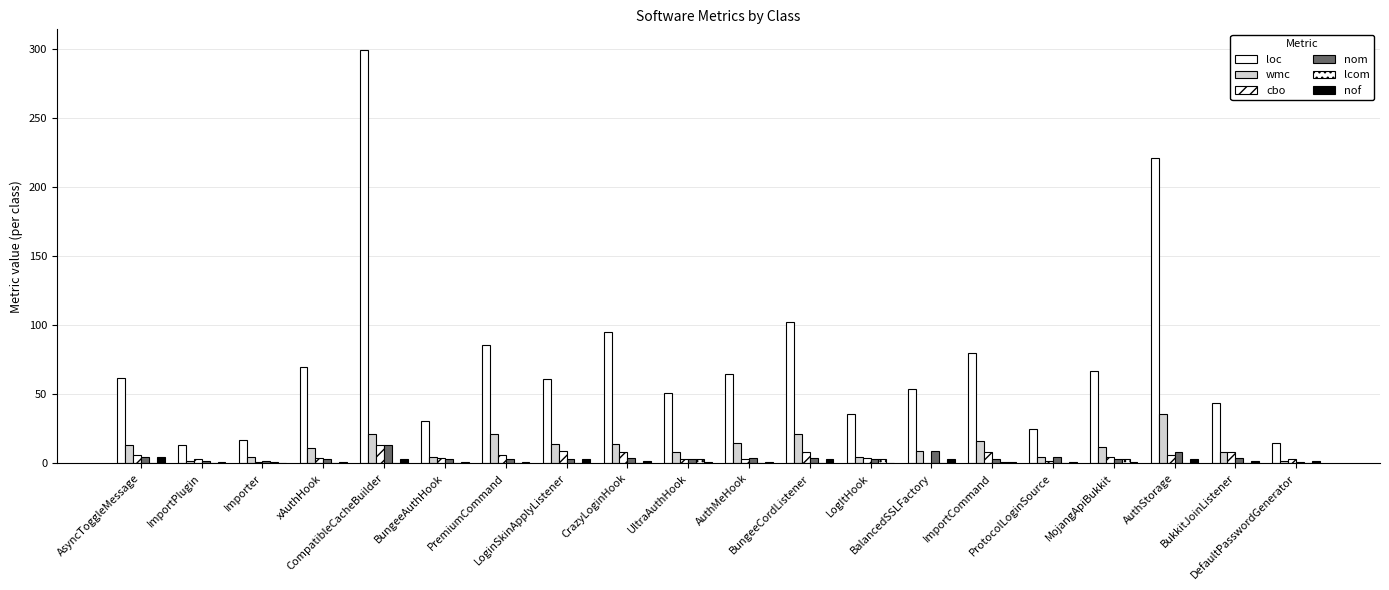

What value does the nom series have at PremiumCommand, to the nearest 5?

5